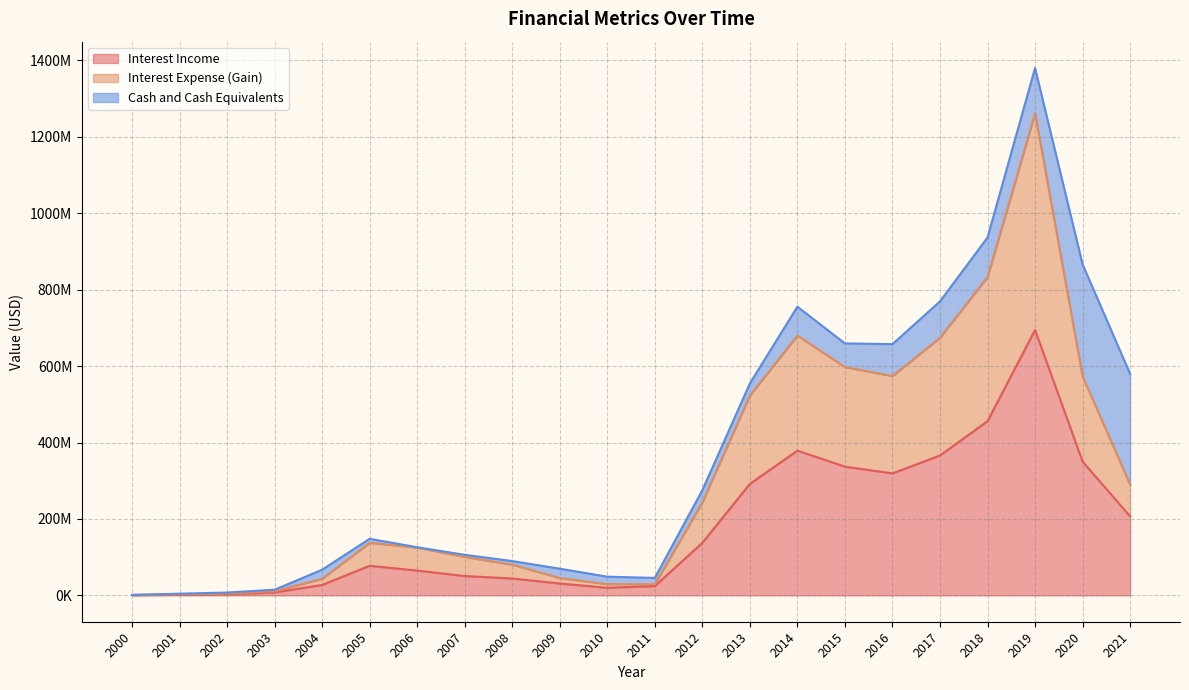

True or false: Interest Expense (Gain) and Interest Income cross at least once.

False